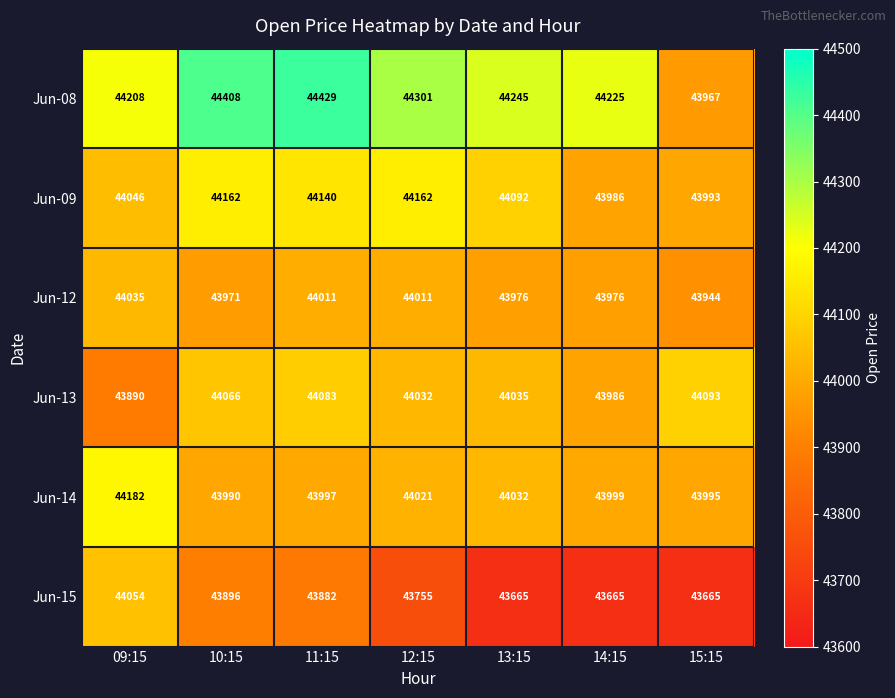

What is the maximum value for Jun-14?

44182